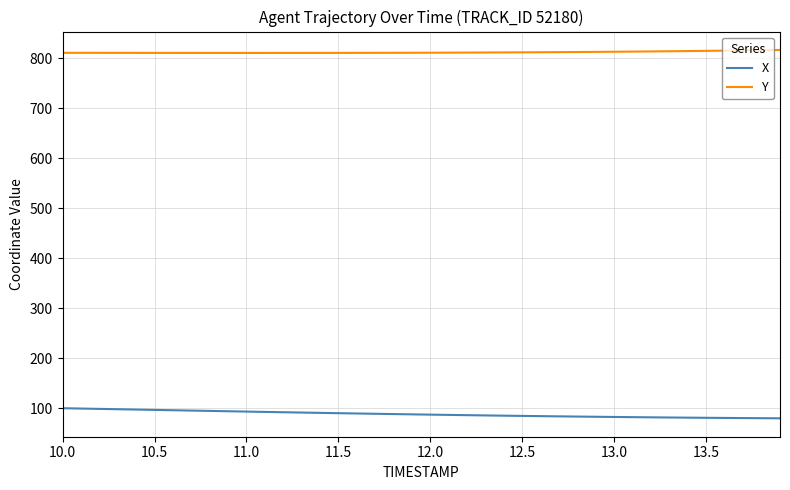

Rank the series by their average value, from lowest to highest.

X, Y